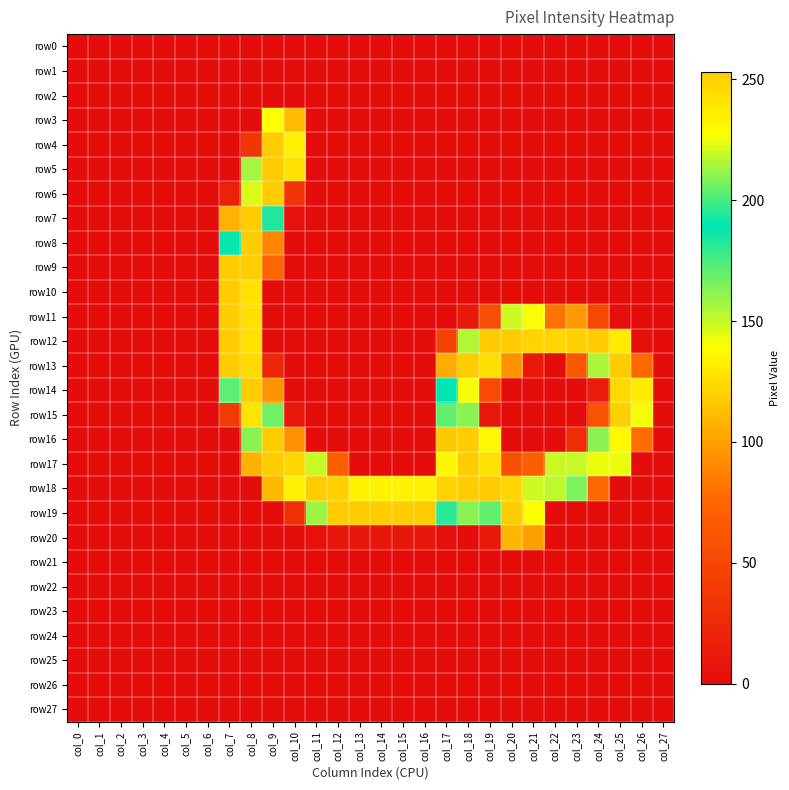

Reading left to right, transcribe all the data shown in this chart.

row0: col_0=0	col_1=0	col_2=0	col_3=0	col_4=0	col_5=0	col_6=0	col_7=0	col_8=0	col_9=0	col_10=0	col_11=0	col_12=0	col_13=0	col_14=0	col_15=0	col_16=0	col_17=0	col_18=0	col_19=0	col_20=0	col_21=0	col_22=0	col_23=0	col_24=0	col_25=0	col_26=0	col_27=0
row1: col_0=0	col_1=0	col_2=0	col_3=0	col_4=0	col_5=0	col_6=0	col_7=0	col_8=0	col_9=0	col_10=0	col_11=0	col_12=0	col_13=0	col_14=0	col_15=0	col_16=0	col_17=0	col_18=0	col_19=0	col_20=0	col_21=0	col_22=0	col_23=0	col_24=0	col_25=0	col_26=0	col_27=0
row2: col_0=0	col_1=0	col_2=0	col_3=0	col_4=0	col_5=0	col_6=0	col_7=0	col_8=0	col_9=0	col_10=0	col_11=0	col_12=0	col_13=0	col_14=0	col_15=0	col_16=0	col_17=0	col_18=0	col_19=0	col_20=0	col_21=0	col_22=0	col_23=0	col_24=0	col_25=0	col_26=0	col_27=0
row3: col_0=0	col_1=0	col_2=0	col_3=0	col_4=0	col_5=0	col_6=0	col_7=0	col_8=1	col_9=139	col_10=111	col_11=0	col_12=0	col_13=0	col_14=0	col_15=0	col_16=0	col_17=0	col_18=0	col_19=0	col_20=0	col_21=0	col_22=0	col_23=0	col_24=0	col_25=0	col_26=0	col_27=0
row4: col_0=0	col_1=0	col_2=0	col_3=0	col_4=0	col_5=0	col_6=0	col_7=0	col_8=36	col_9=253	col_10=133	col_11=0	col_12=0	col_13=0	col_14=0	col_15=0	col_16=0	col_17=0	col_18=0	col_19=0	col_20=0	col_21=0	col_22=0	col_23=0	col_24=0	col_25=0	col_26=0	col_27=0
row5: col_0=0	col_1=0	col_2=0	col_3=0	col_4=0	col_5=0	col_6=0	col_7=0	col_8=157	col_9=253	col_10=127	col_11=0	col_12=0	col_13=0	col_14=0	col_15=0	col_16=0	col_17=0	col_18=0	col_19=0	col_20=0	col_21=0	col_22=0	col_23=0	col_24=0	col_25=0	col_26=0	col_27=0
row6: col_0=0	col_1=0	col_2=0	col_3=0	col_4=0	col_5=0	col_6=0	col_7=17	col_8=222	col_9=253	col_10=34	col_11=0	col_12=0	col_13=0	col_14=0	col_15=0	col_16=0	col_17=0	col_18=0	col_19=0	col_20=0	col_21=0	col_22=0	col_23=0	col_24=0	col_25=0	col_26=0	col_27=0
row7: col_0=0	col_1=0	col_2=0	col_3=0	col_4=0	col_5=0	col_6=0	col_7=107	col_8=253	col_9=183	col_10=4	col_11=0	col_12=0	col_13=0	col_14=0	col_15=0	col_16=0	col_17=0	col_18=0	col_19=0	col_20=0	col_21=0	col_22=0	col_23=0	col_24=0	col_25=0	col_26=0	col_27=0
row8: col_0=0	col_1=0	col_2=0	col_3=0	col_4=0	col_5=0	col_6=0	col_7=188	col_8=253	col_9=89	col_10=0	col_11=0	col_12=0	col_13=0	col_14=0	col_15=0	col_16=0	col_17=0	col_18=0	col_19=0	col_20=0	col_21=0	col_22=0	col_23=0	col_24=0	col_25=0	col_26=0	col_27=0
row9: col_0=0	col_1=0	col_2=0	col_3=0	col_4=0	col_5=0	col_6=0	col_7=254	col_8=252	col_9=75	col_10=0	col_11=0	col_12=0	col_13=0	col_14=0	col_15=0	col_16=0	col_17=0	col_18=0	col_19=0	col_20=0	col_21=0	col_22=0	col_23=0	col_24=0	col_25=0	col_26=0	col_27=0
row10: col_0=0	col_1=0	col_2=0	col_3=0	col_4=0	col_5=0	col_6=0	col_7=254	col_8=243	col_9=0	col_10=0	col_11=0	col_12=0	col_13=0	col_14=0	col_15=0	col_16=0	col_17=0	col_18=0	col_19=0	col_20=0	col_21=0	col_22=0	col_23=0	col_24=0	col_25=0	col_26=0	col_27=0
row11: col_0=0	col_1=0	col_2=0	col_3=0	col_4=0	col_5=0	col_6=0	col_7=254	col_8=243	col_9=0	col_10=0	col_11=0	col_12=0	col_13=0	col_14=0	col_15=0	col_16=0	col_17=0	col_18=12	col_19=56	col_20=149	col_21=140	col_22=82	col_23=97	col_24=50	col_25=2	col_26=0	col_27=0
row12: col_0=0	col_1=0	col_2=0	col_3=0	col_4=0	col_5=0	col_6=0	col_7=254	col_8=243	col_9=0	col_10=0	col_11=0	col_12=0	col_13=0	col_14=0	col_15=0	col_16=0	col_17=46	col_18=216	col_19=253	col_20=253	col_21=249	col_22=248	col_23=251	col_24=253	col_25=131	col_26=2	col_27=0
row13: col_0=0	col_1=0	col_2=0	col_3=0	col_4=0	col_5=0	col_6=0	col_7=254	col_8=246	col_9=22	col_10=0	col_11=0	col_12=0	col_13=0	col_14=0	col_15=0	col_16=0	col_17=105	col_18=253	col_19=244	col_20=94	col_21=11	col_22=0	col_23=64	col_24=215	col_25=253	col_26=78	col_27=0
row14: col_0=0	col_1=0	col_2=0	col_3=0	col_4=0	col_5=0	col_6=0	col_7=203	col_8=253	col_9=95	col_10=0	col_11=0	col_12=0	col_13=0	col_14=0	col_15=0	col_16=0	col_17=189	col_18=226	col_19=53	col_20=0	col_21=0	col_22=0	col_23=0	col_24=14	col_25=246	col_26=238	col_27=0
row15: col_0=0	col_1=0	col_2=0	col_3=0	col_4=0	col_5=0	col_6=0	col_7=40	col_8=241	col_9=206	col_10=10	col_11=0	col_12=0	col_13=0	col_14=0	col_15=0	col_16=0	col_17=204	col_18=210	col_19=11	col_20=0	col_21=0	col_22=0	col_23=0	col_24=61	col_25=251	col_26=226	col_27=0
row16: col_0=0	col_1=0	col_2=0	col_3=0	col_4=0	col_5=0	col_6=0	col_7=0	col_8=210	col_9=253	col_10=94	col_11=0	col_12=0	col_13=0	col_14=0	col_15=0	col_16=0	col_17=117	col_18=254	col_19=137	col_20=0	col_21=0	col_22=0	col_23=28	col_24=210	col_25=231	col_26=79	col_27=0
row17: col_0=0	col_1=0	col_2=0	col_3=0	col_4=0	col_5=0	col_6=0	col_7=0	col_8=108	col_9=253	col_10=248	col_11=150	col_12=71	col_13=0	col_14=0	col_15=0	col_16=0	col_17=136	col_18=253	col_19=243	col_20=58	col_21=71	col_22=150	col_23=219	col_24=225	col_25=143	col_26=0	col_27=0
row18: col_0=0	col_1=0	col_2=0	col_3=0	col_4=0	col_5=0	col_6=0	col_7=0	col_8=1	col_9=110	col_10=235	col_11=253	col_12=251	col_13=234	col_14=234	col_15=234	col_16=234	col_17=250	col_18=254	col_19=253	col_20=248	col_21=220	col_22=218	col_23=165	col_24=77	col_25=0	col_26=0	col_27=0
row19: col_0=0	col_1=0	col_2=0	col_3=0	col_4=0	col_5=0	col_6=0	col_7=0	col_8=0	col_9=0	col_10=31	col_11=159	col_12=253	col_13=253	col_14=253	col_15=253	col_16=253	col_17=181	col_18=163	col_19=204	col_20=253	col_21=139	col_22=0	col_23=0	col_24=0	col_25=0	col_26=0	col_27=0
row20: col_0=0	col_1=0	col_2=0	col_3=0	col_4=0	col_5=0	col_6=0	col_7=0	col_8=0	col_9=0	col_10=0	col_11=3	col_12=9	col_13=9	col_14=9	col_15=9	col_16=9	col_17=2	col_18=0	col_19=10	col_20=109	col_21=99	col_22=0	col_23=0	col_24=0	col_25=0	col_26=0	col_27=0
row21: col_0=0	col_1=0	col_2=0	col_3=0	col_4=0	col_5=0	col_6=0	col_7=0	col_8=0	col_9=0	col_10=0	col_11=0	col_12=0	col_13=0	col_14=0	col_15=0	col_16=0	col_17=0	col_18=0	col_19=0	col_20=0	col_21=0	col_22=0	col_23=0	col_24=0	col_25=0	col_26=0	col_27=0
row22: col_0=0	col_1=0	col_2=0	col_3=0	col_4=0	col_5=0	col_6=0	col_7=0	col_8=0	col_9=0	col_10=0	col_11=0	col_12=0	col_13=0	col_14=0	col_15=0	col_16=0	col_17=0	col_18=0	col_19=0	col_20=0	col_21=0	col_22=0	col_23=0	col_24=0	col_25=0	col_26=0	col_27=0
row23: col_0=0	col_1=0	col_2=0	col_3=0	col_4=0	col_5=0	col_6=0	col_7=0	col_8=0	col_9=0	col_10=0	col_11=0	col_12=0	col_13=0	col_14=0	col_15=0	col_16=0	col_17=0	col_18=0	col_19=0	col_20=0	col_21=0	col_22=0	col_23=0	col_24=0	col_25=0	col_26=0	col_27=0
row24: col_0=0	col_1=0	col_2=0	col_3=0	col_4=0	col_5=0	col_6=0	col_7=0	col_8=0	col_9=0	col_10=0	col_11=0	col_12=0	col_13=0	col_14=0	col_15=0	col_16=0	col_17=0	col_18=0	col_19=0	col_20=0	col_21=0	col_22=0	col_23=0	col_24=0	col_25=0	col_26=0	col_27=0
row25: col_0=0	col_1=0	col_2=0	col_3=0	col_4=0	col_5=0	col_6=0	col_7=0	col_8=0	col_9=0	col_10=0	col_11=0	col_12=0	col_13=0	col_14=0	col_15=0	col_16=0	col_17=0	col_18=0	col_19=0	col_20=0	col_21=0	col_22=0	col_23=0	col_24=0	col_25=0	col_26=0	col_27=0
row26: col_0=0	col_1=0	col_2=0	col_3=0	col_4=0	col_5=0	col_6=0	col_7=0	col_8=0	col_9=0	col_10=0	col_11=0	col_12=0	col_13=0	col_14=0	col_15=0	col_16=0	col_17=0	col_18=0	col_19=0	col_20=0	col_21=0	col_22=0	col_23=0	col_24=0	col_25=0	col_26=0	col_27=0
row27: col_0=0	col_1=0	col_2=0	col_3=0	col_4=0	col_5=0	col_6=0	col_7=0	col_8=0	col_9=0	col_10=0	col_11=0	col_12=0	col_13=0	col_14=0	col_15=0	col_16=0	col_17=0	col_18=0	col_19=0	col_20=0	col_21=0	col_22=0	col_23=0	col_24=0	col_25=0	col_26=0	col_27=0